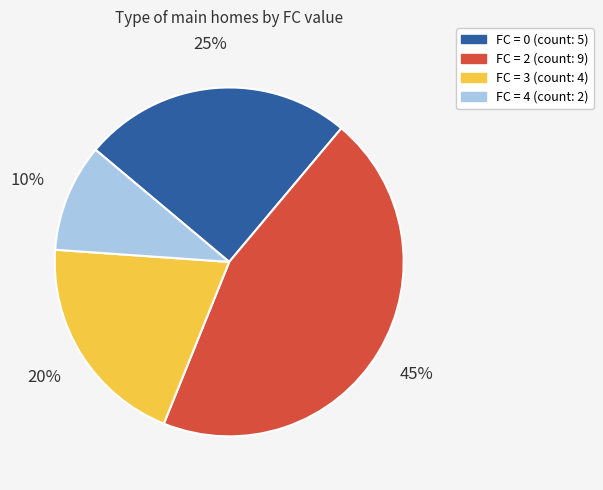

Does any single category account for the majority?

No